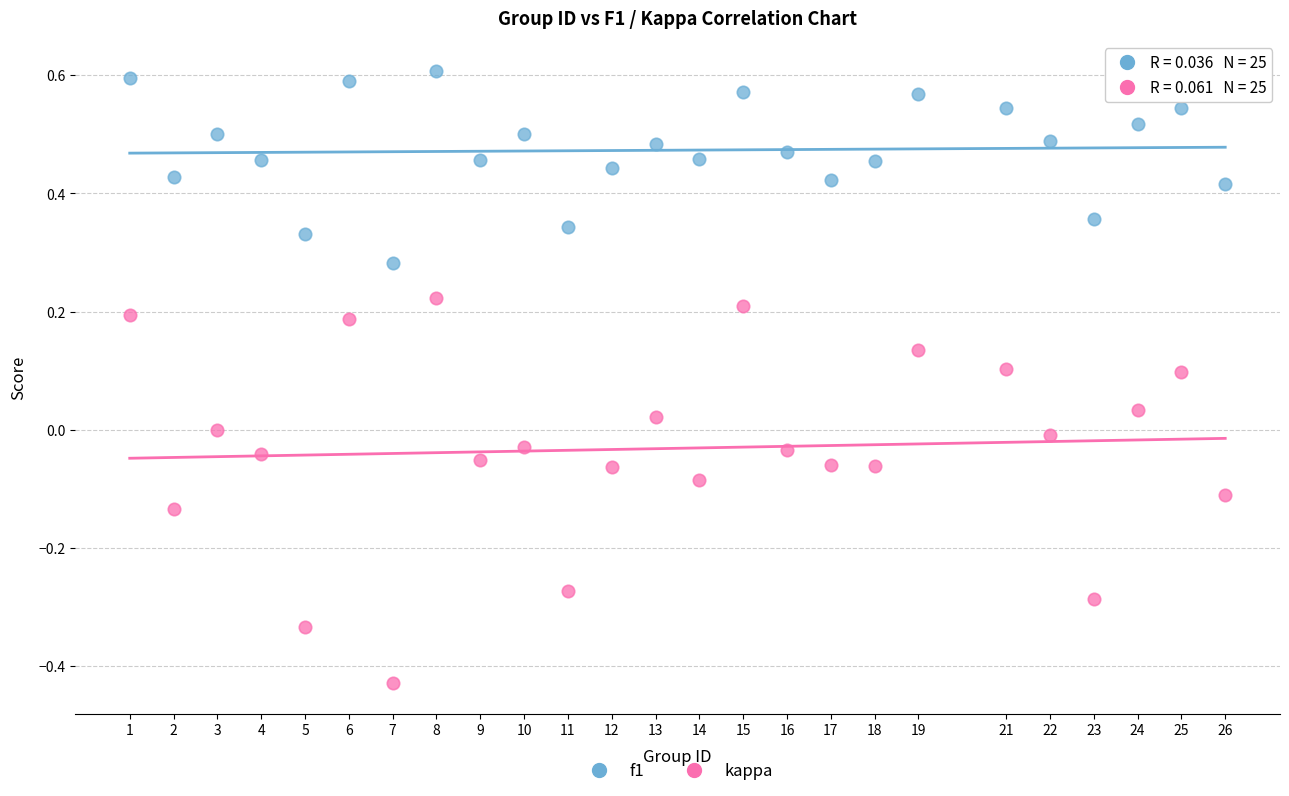

Which series contains the lowest Y value?

kappa